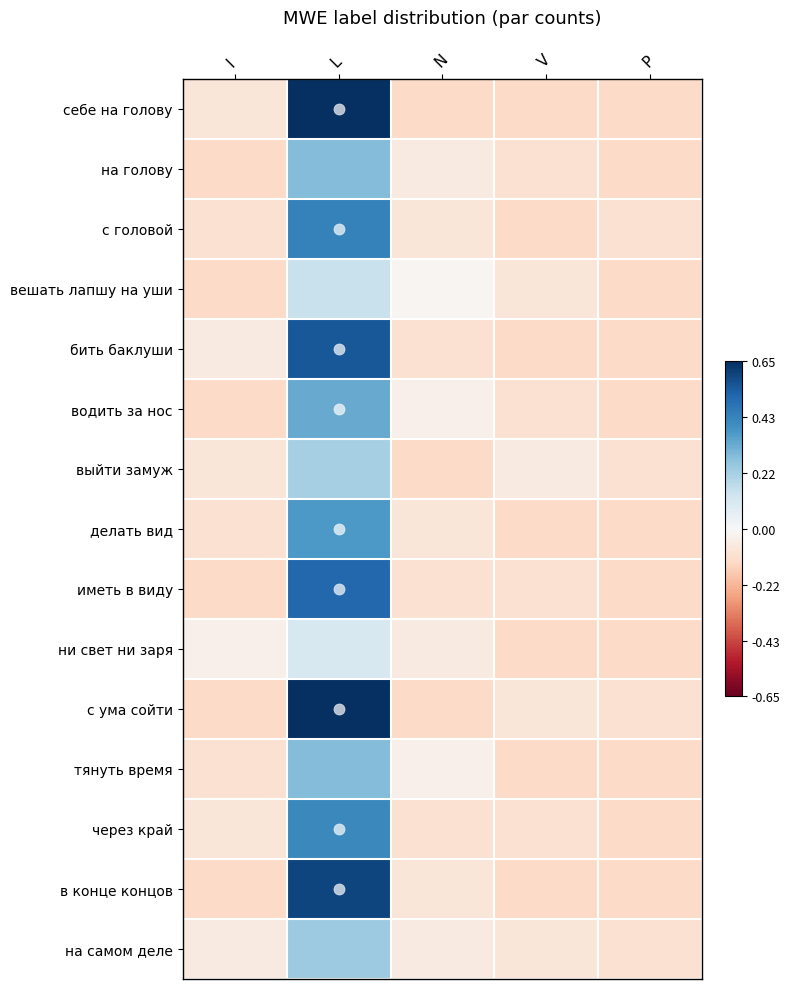

What is the total value across all series at N?

-5.4